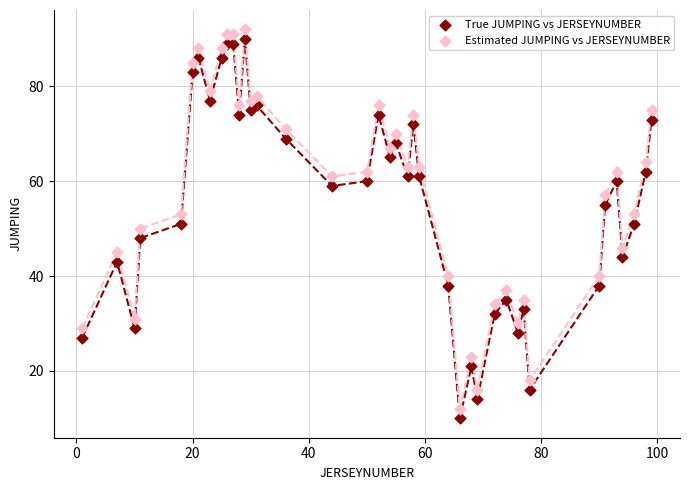

What is the X range (max minus min) for the scatter plot?

98